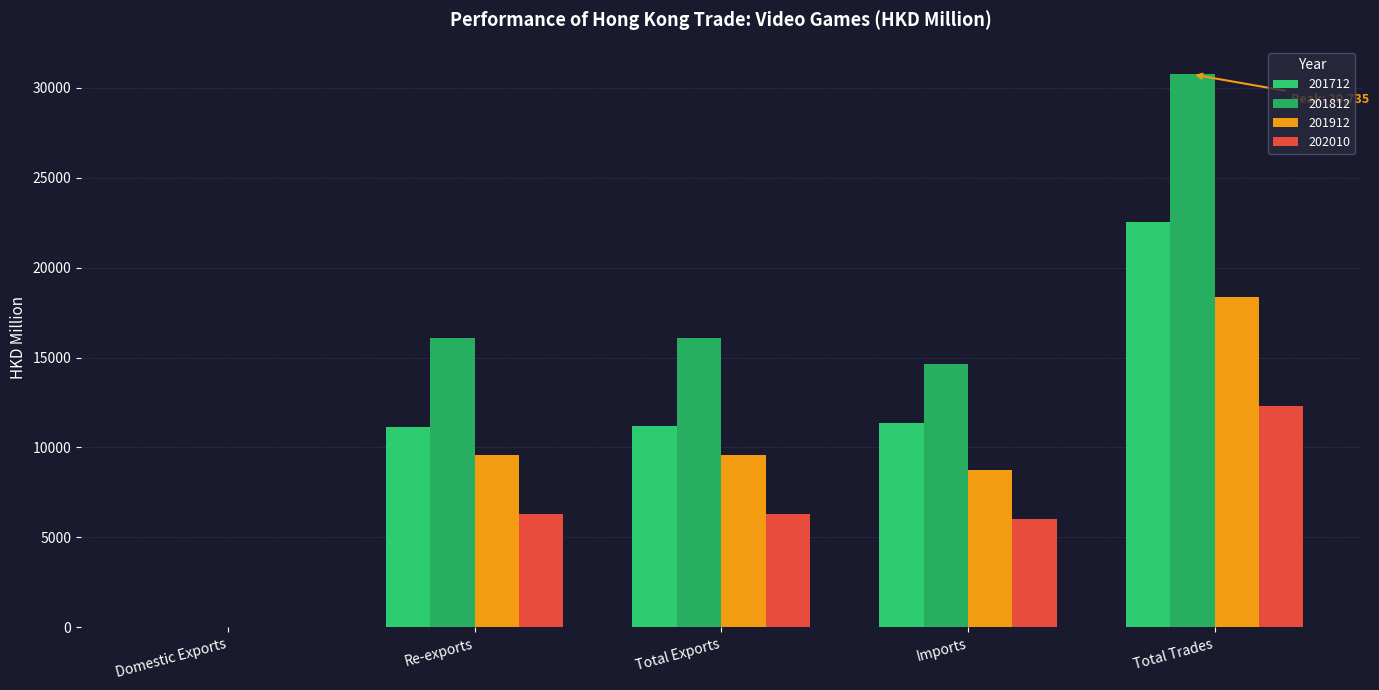

What is the value of the 201712 bar at the 1st from the left?

16.3